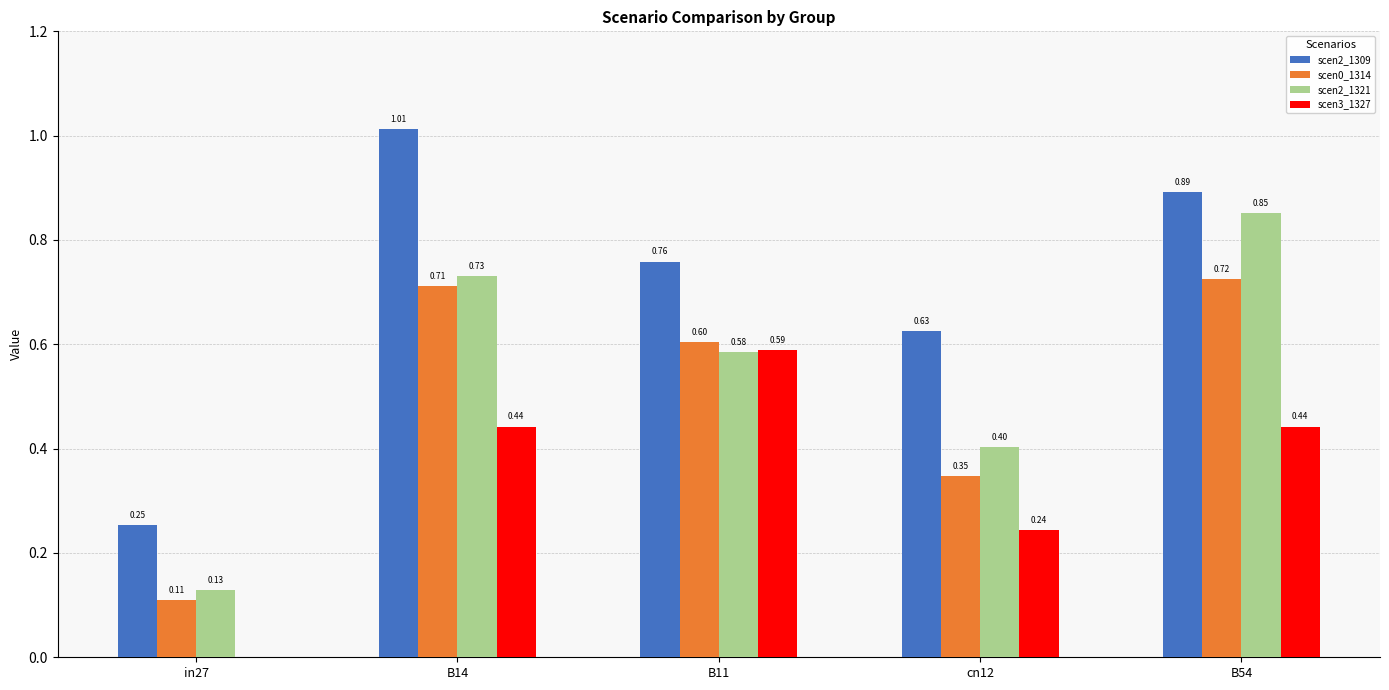

How many distinct data groups are displayed?

4